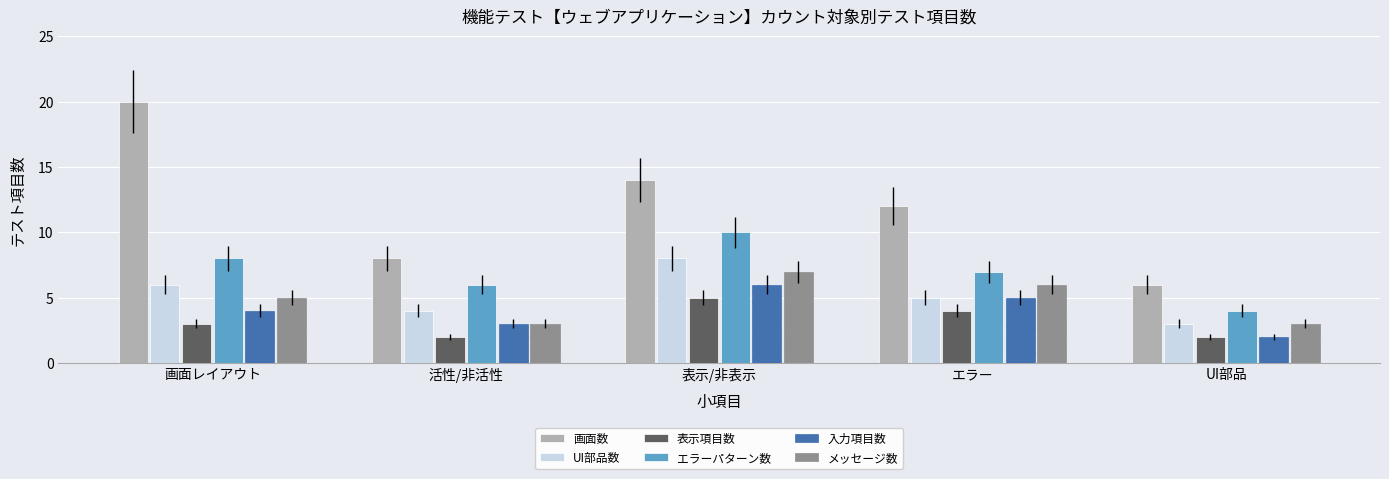

Which series has the widest spread of values?

画面数